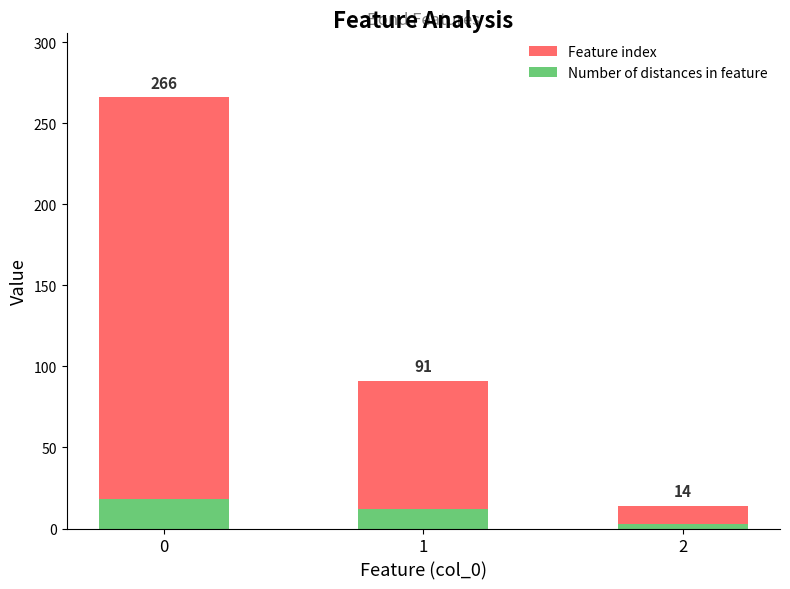

The Feature index series shows 163 at 1. True or false?

False